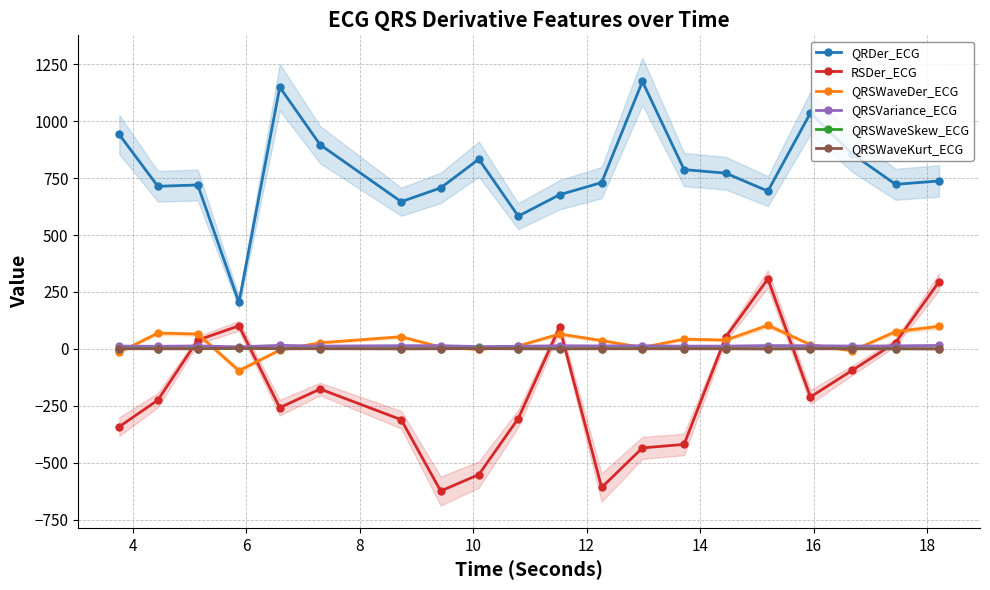

What is the difference between the maximum and minimum values in the RSDer_ECG series?

931.8